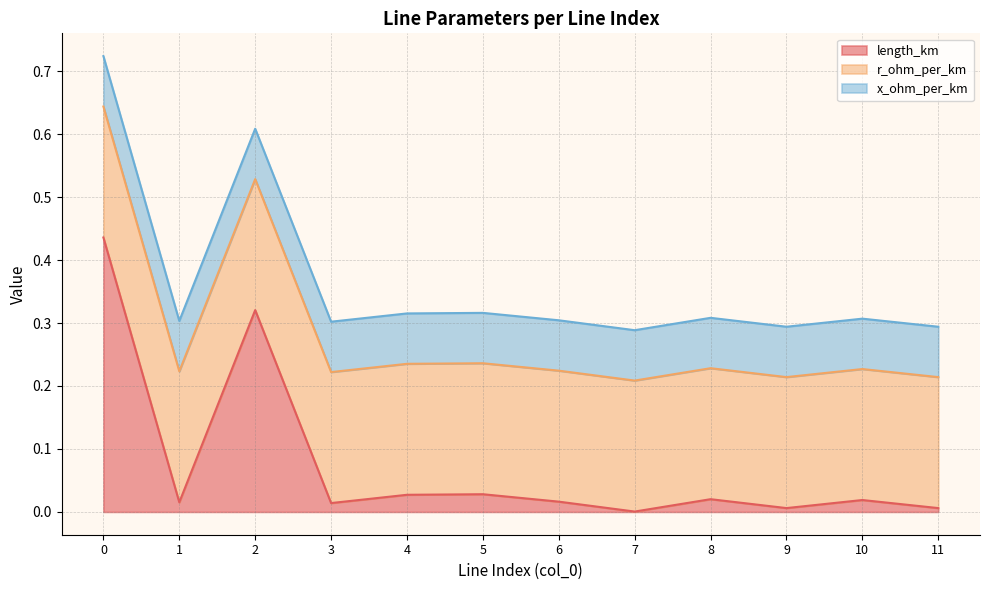

True or false: x_ohm_per_km and r_ohm_per_km intersect in this chart.

False